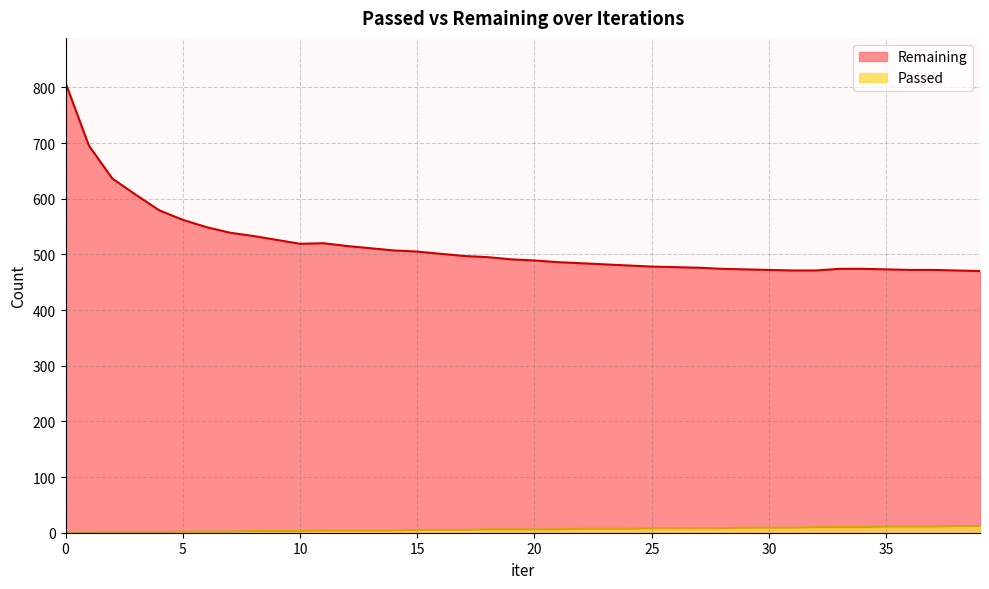

At how many categories does at least one series exceed 139?

40